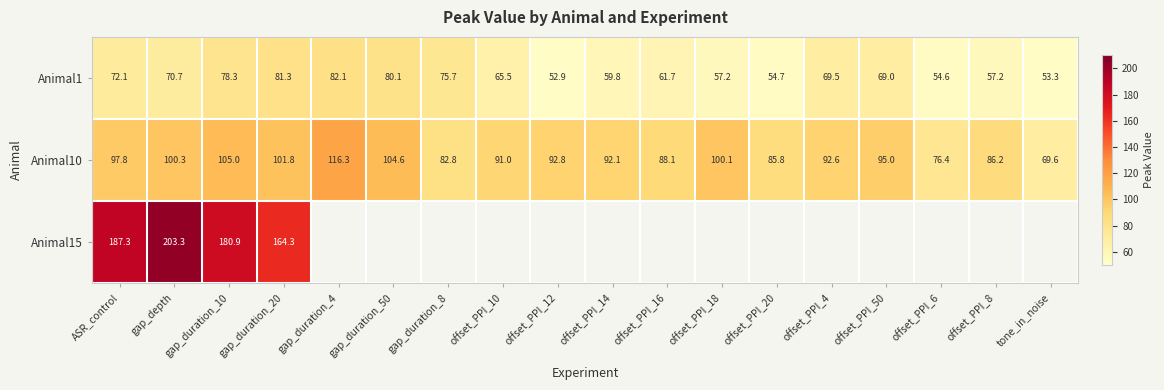

Rank the categories by Animal10 value from lowest to highest.

tone_in_noise, offset_PPI_6, gap_duration_8, offset_PPI_20, offset_PPI_8, offset_PPI_16, offset_PPI_10, offset_PPI_14, offset_PPI_4, offset_PPI_12, offset_PPI_50, ASR_control, offset_PPI_18, gap_depth, gap_duration_20, gap_duration_50, gap_duration_10, gap_duration_4